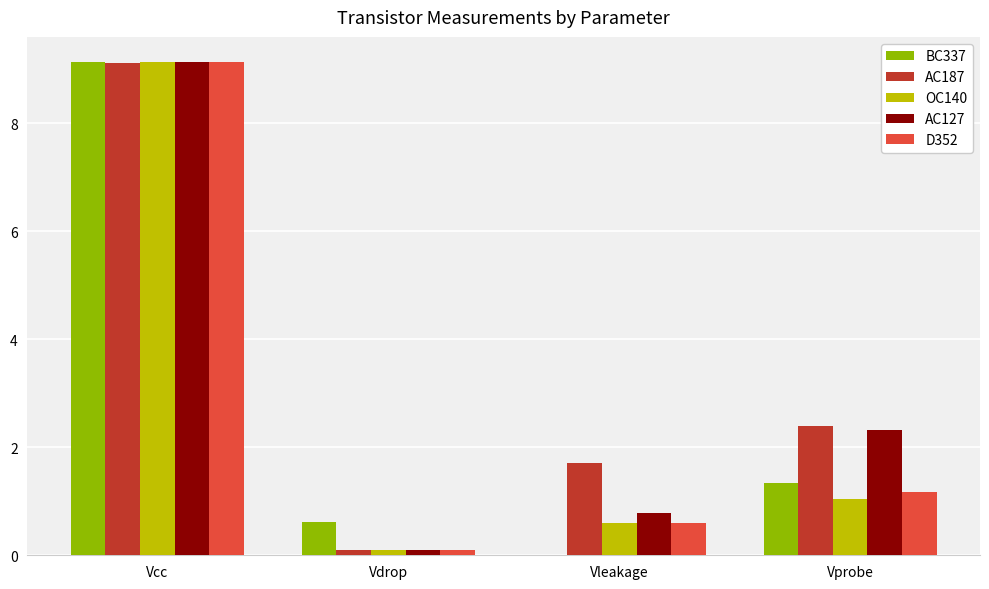

What is the greatest value displayed?

9.1